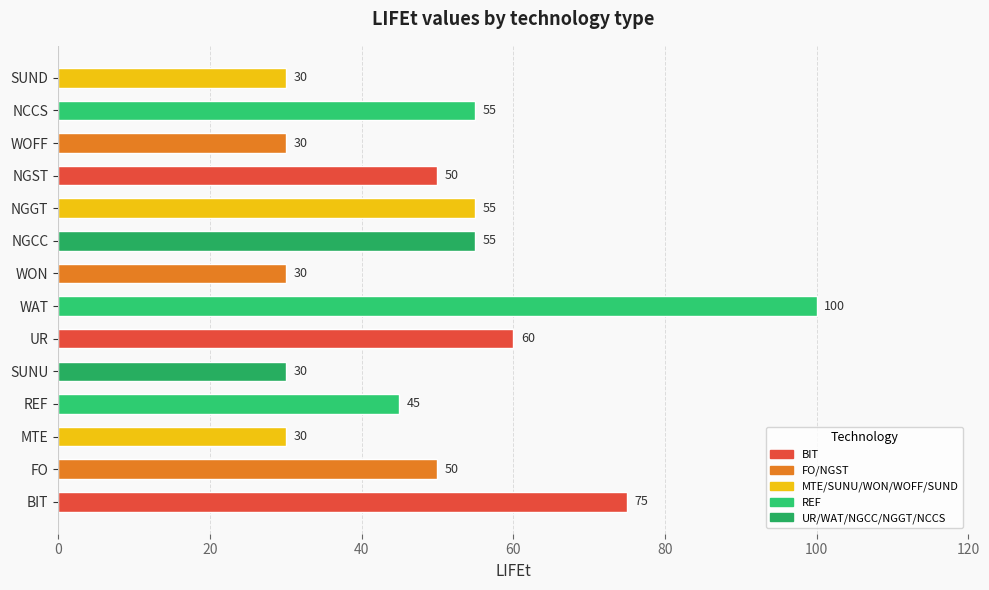

What is the difference between the maximum and second lowest values?

70